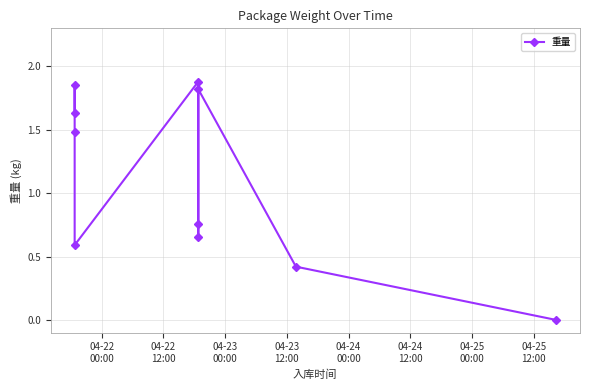

How many points are higher than both their immediate neighbors (excluding endpoints)?

3